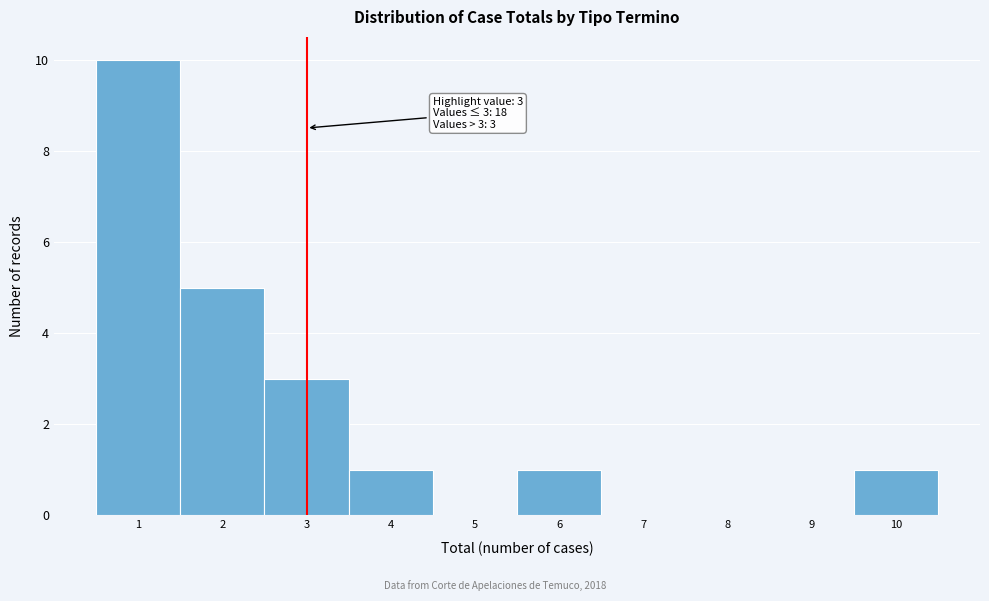

Which range on the x-axis has the tallest bar?

0.5 to 1.5